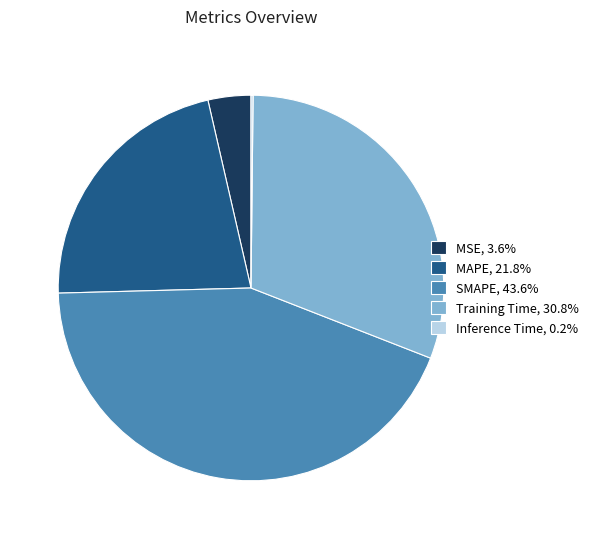

Is there any slice that represents more than half of the pie?

No